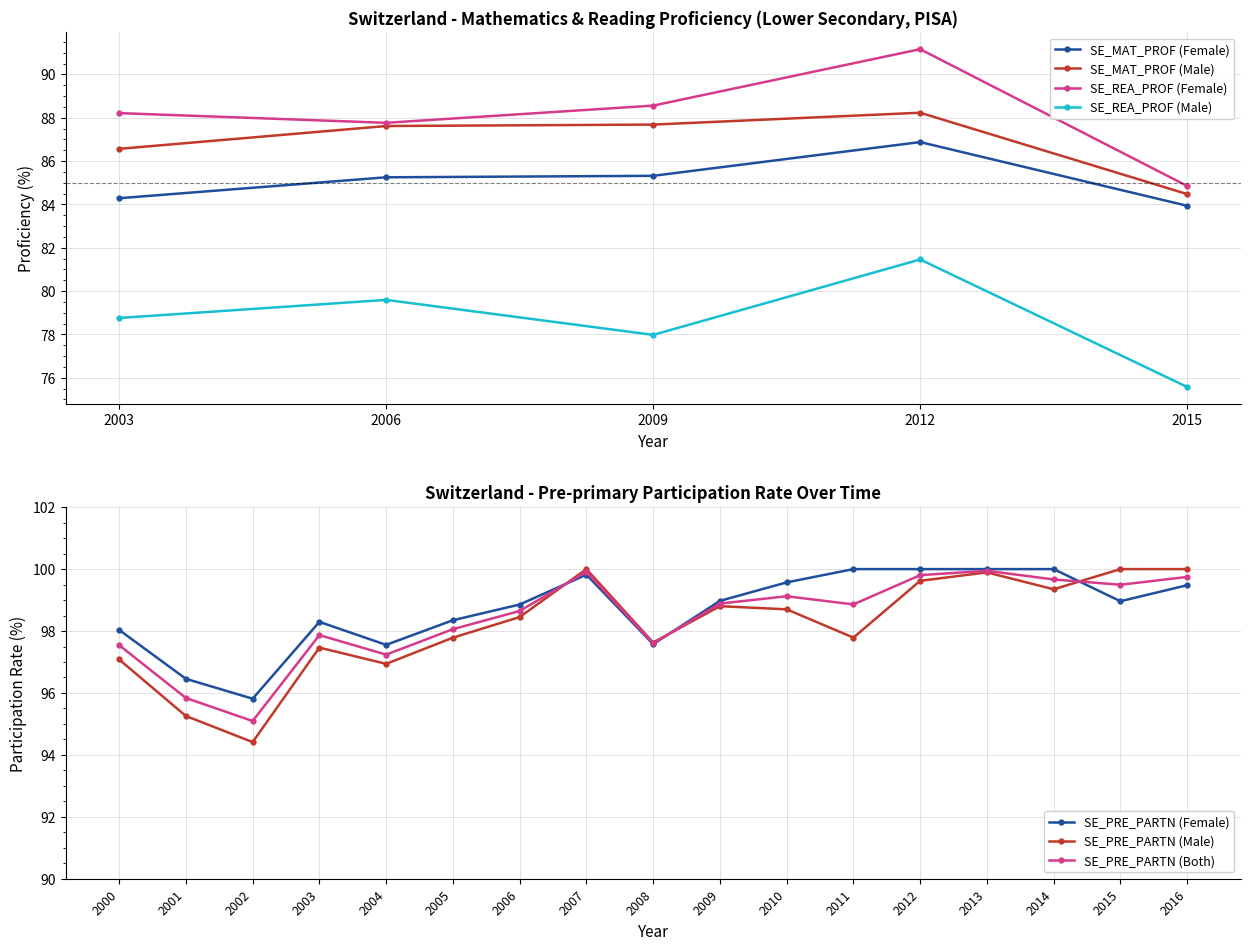

At which category is the sum across all series the highest?

2012